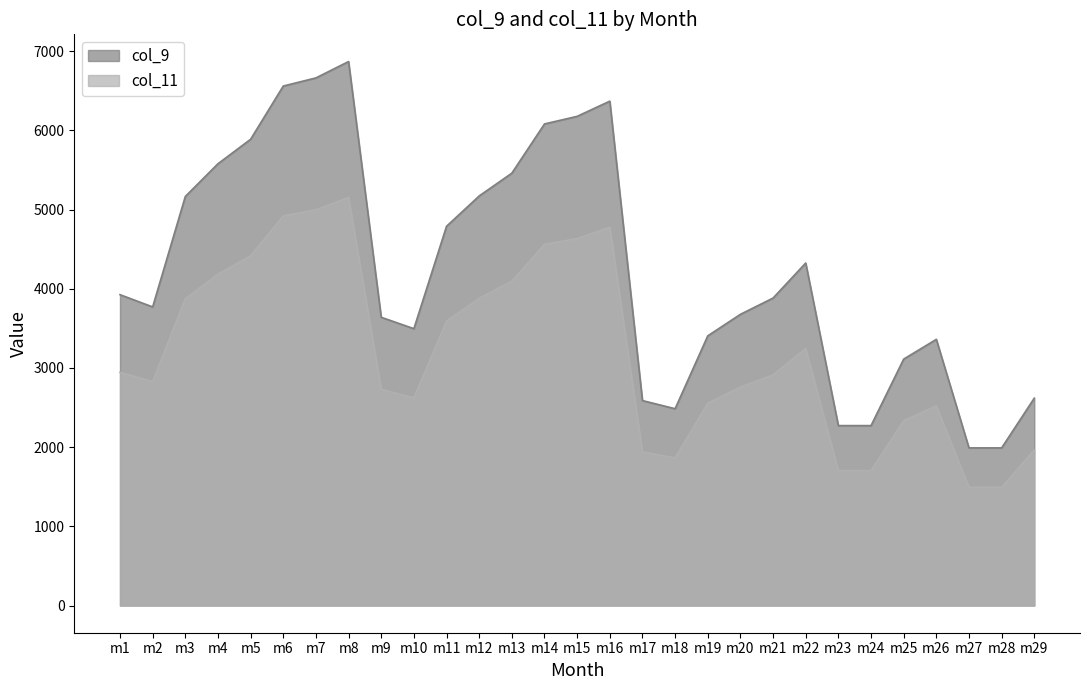

True or false: col_9 and col_11 cross at least once.

False